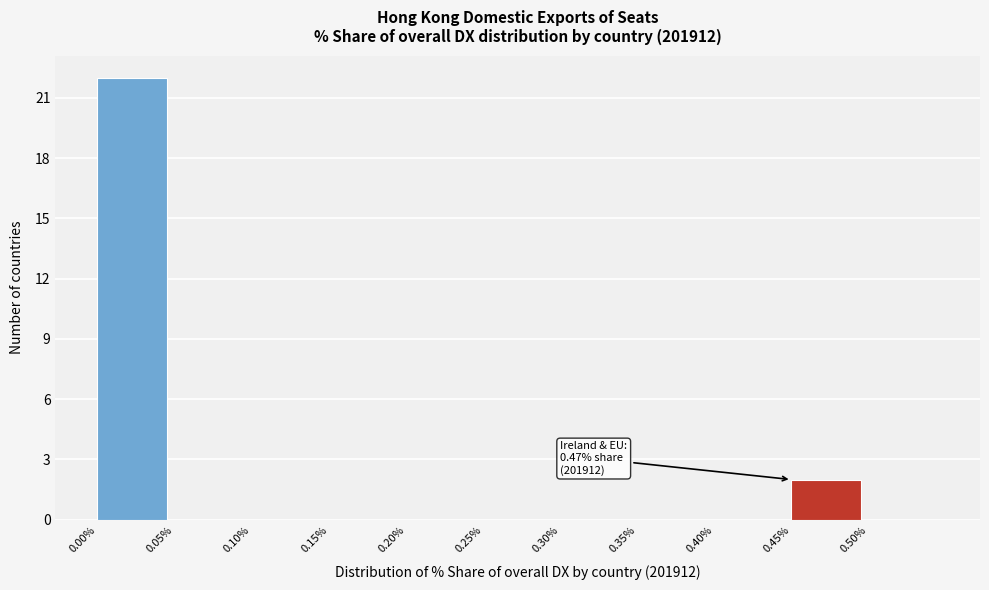

Which range on the x-axis has the tallest bar?

0.00 to 0.05